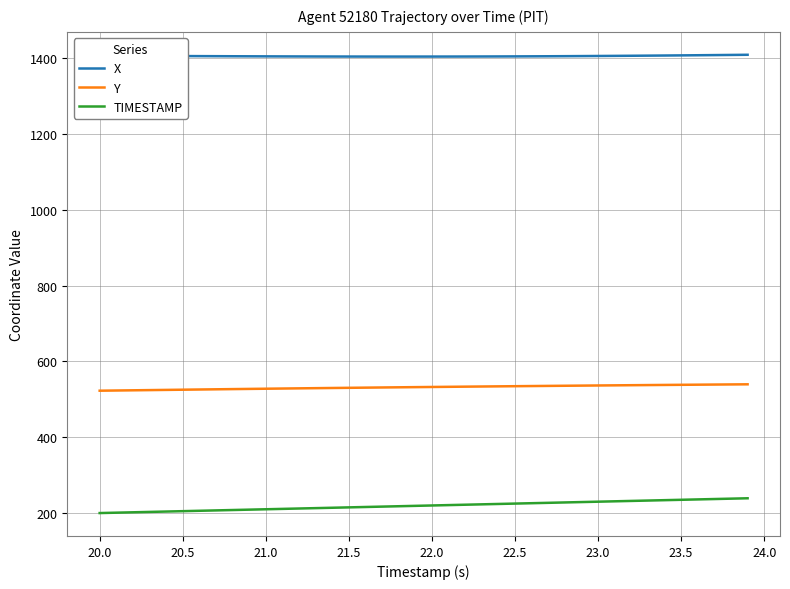

What is the lowest value of the X series?

1404.4